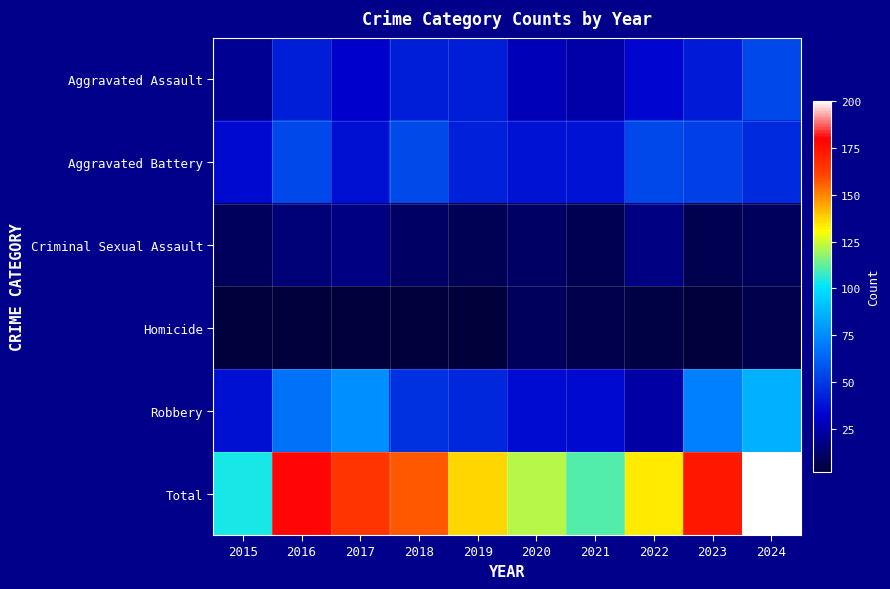

Rank the series by their maximum value, from lowest to highest.

Homicide, Criminal Sexual Assault, Aggravated Assault, Aggravated Battery, Robbery, Total